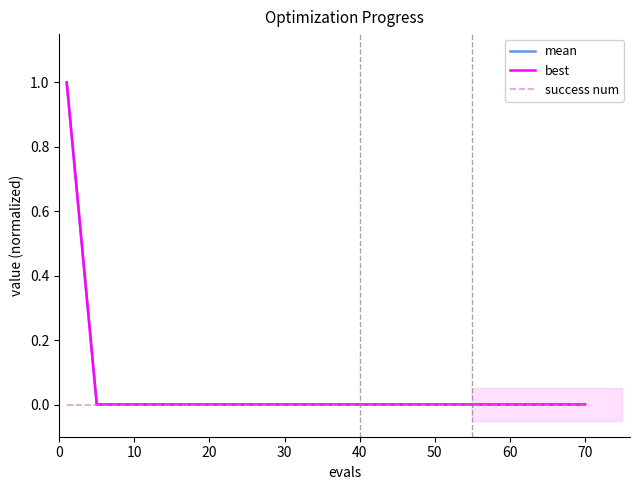

Rank the series at 50 from lowest to highest value.

mean, best, success num